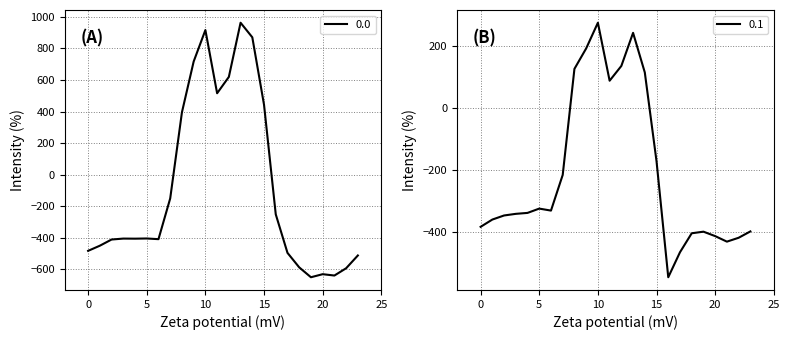

List the series in order of their overall mean, highest first.

0.0, 0.1